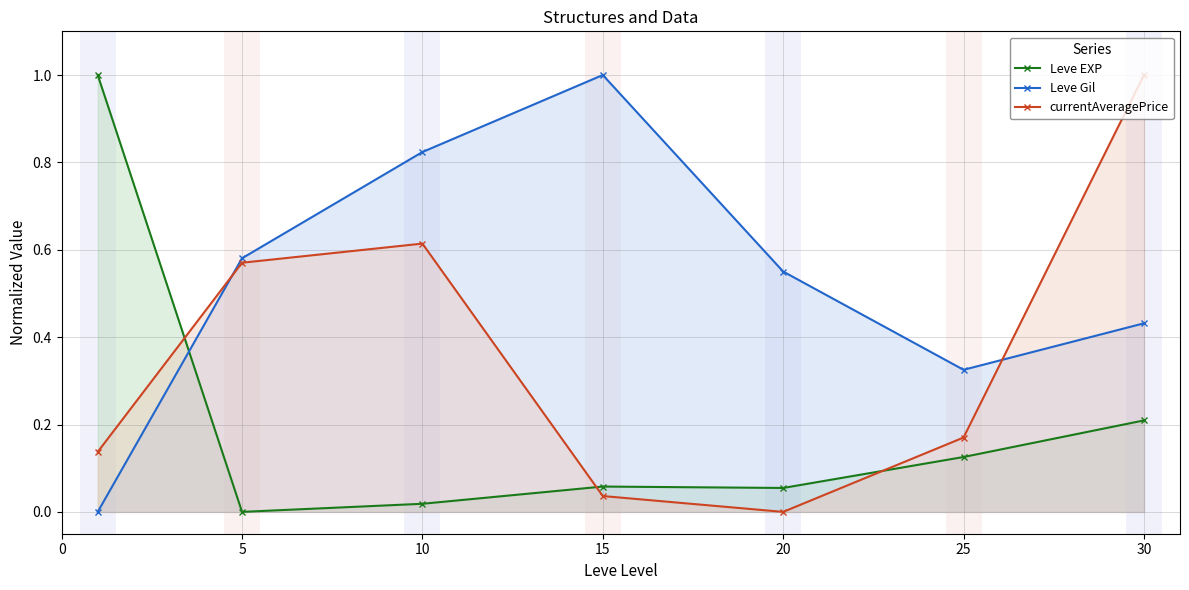

Reading left to right, what are all the values shown in this chart?

Leve EXP: 1.0	0.0	0.0	0.1	0.1	0.1	0.2
Leve Gil: 0.0	0.6	0.8	1.0	0.6	0.3	0.4
currentAveragePrice: 0.1	0.6	0.6	0.0	0.0	0.2	1.0